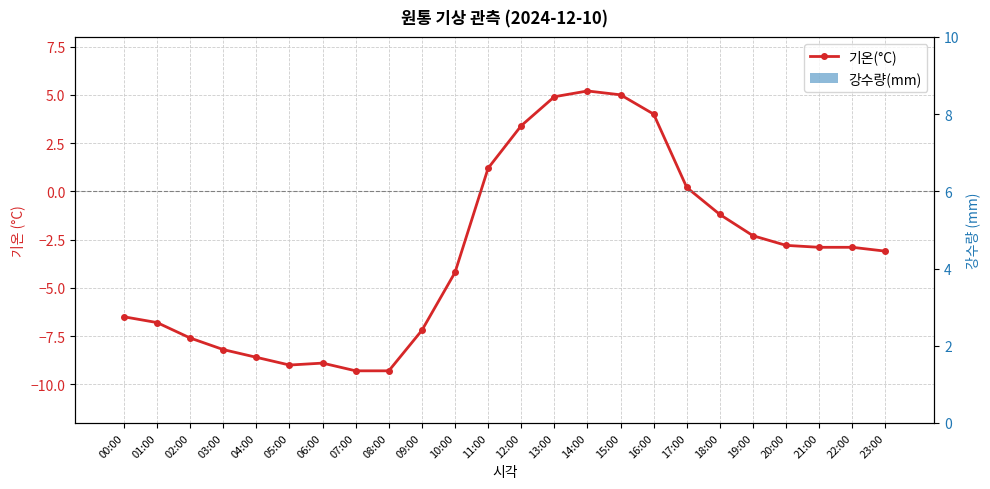

Which series has the largest range (max minus min)?

기온(°C)